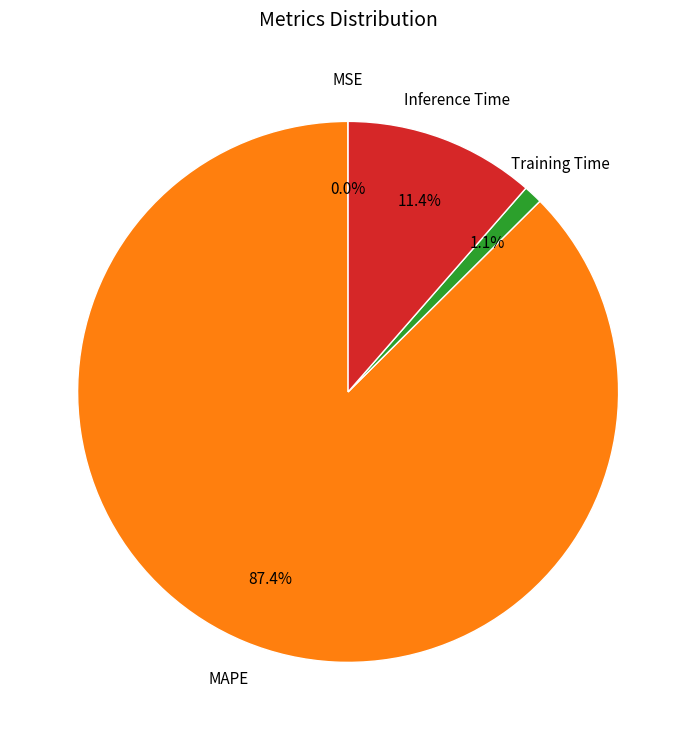

Is there any slice that represents more than half of the pie?

Yes